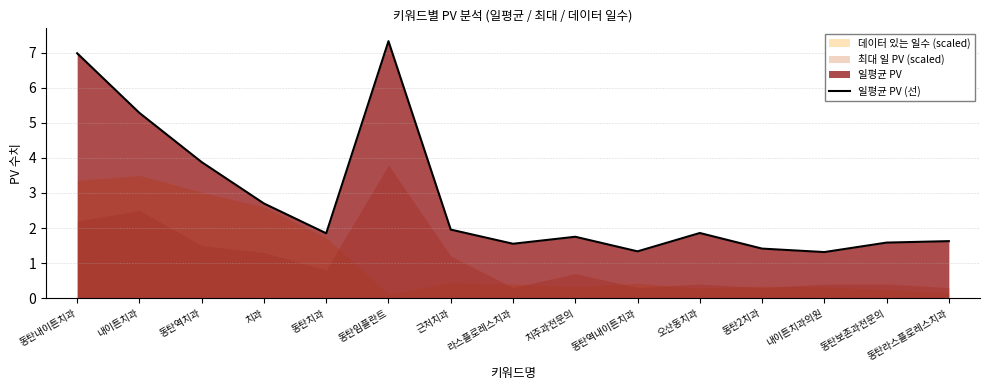

True or false: the data has more than 1 interior local peaks.

True